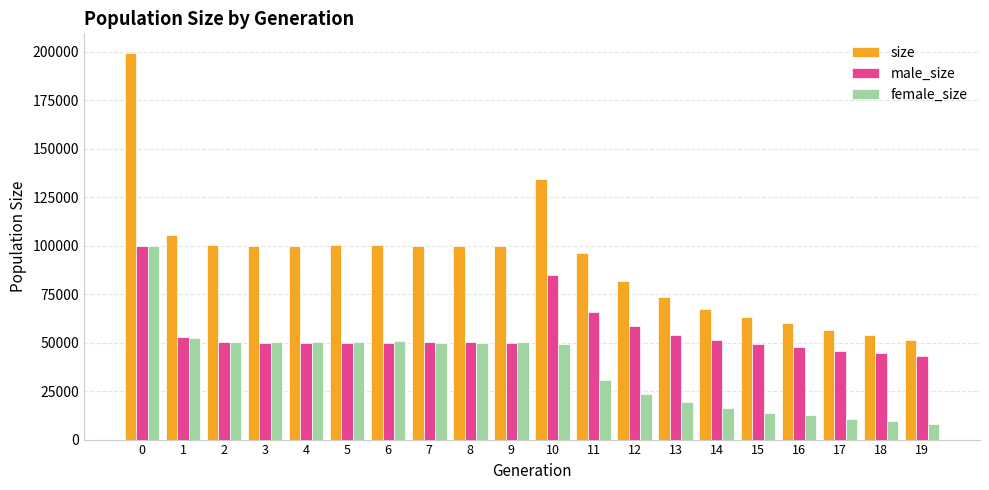

What is the greatest value displayed?

199470